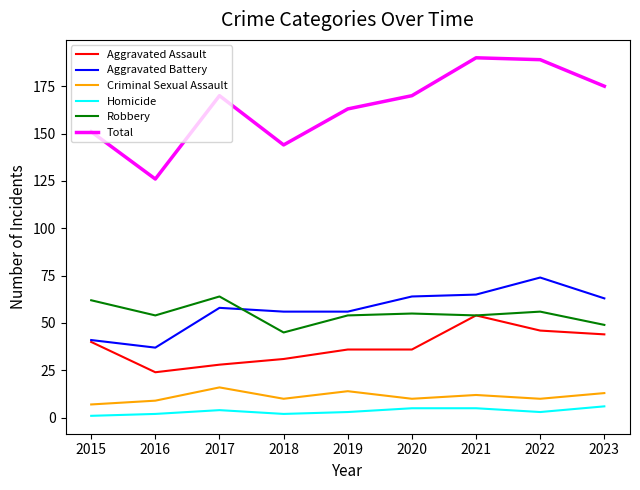

What is the highest value of the Total series?

190